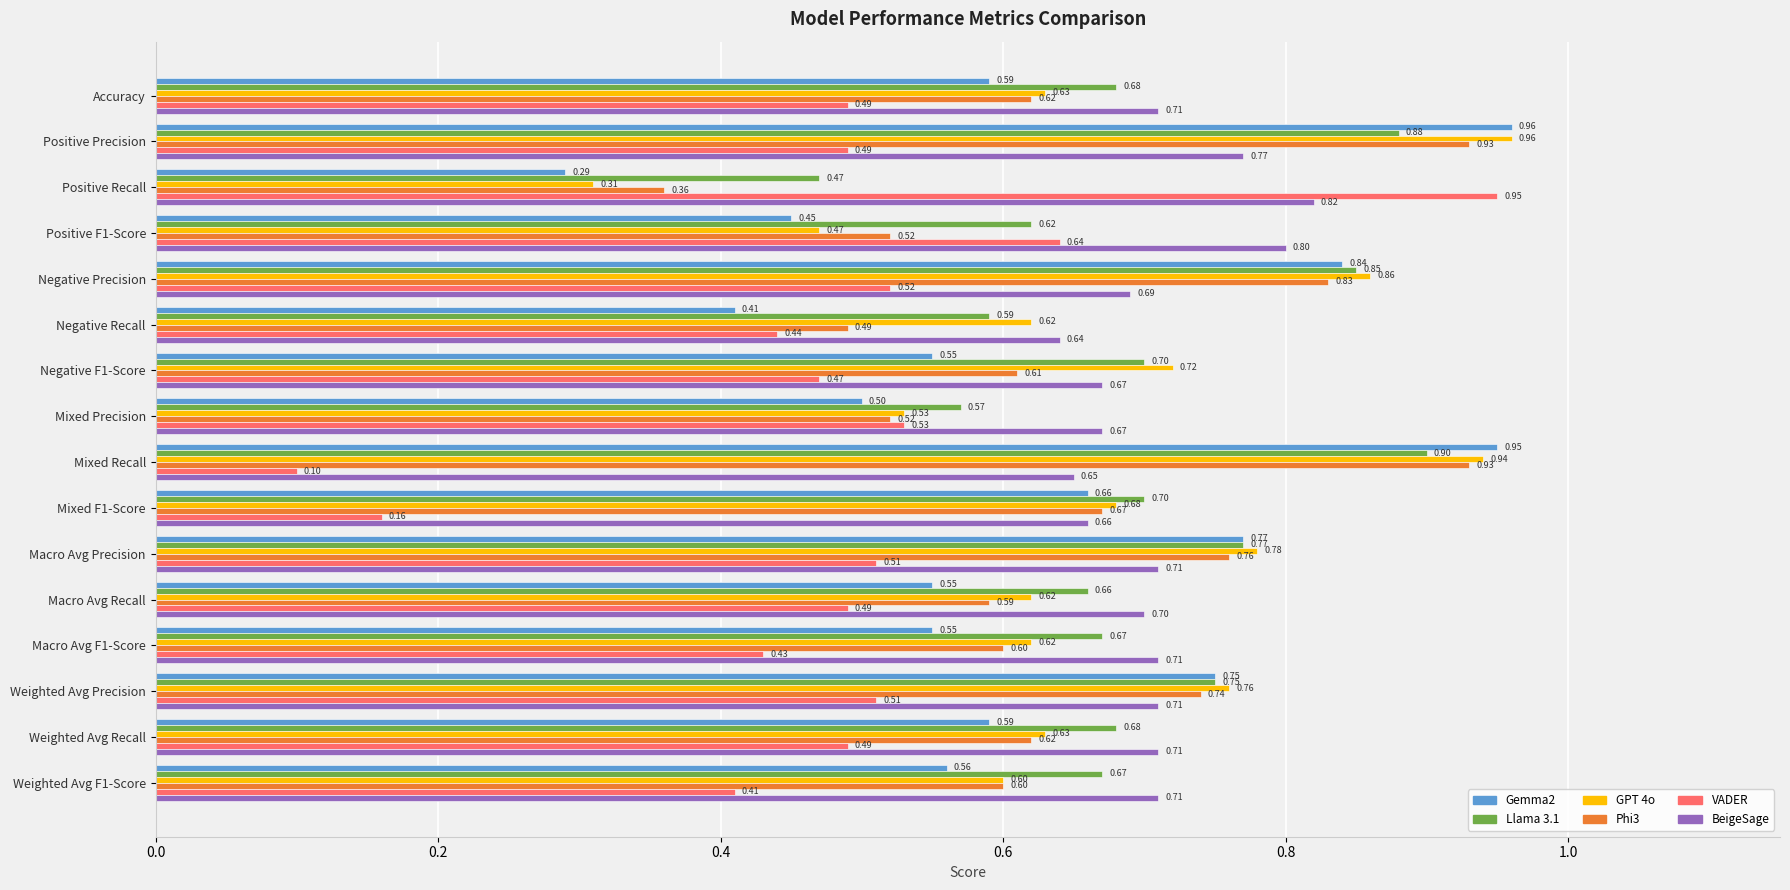

Where is Gemma2 nearest to the value 0?

Positive Recall